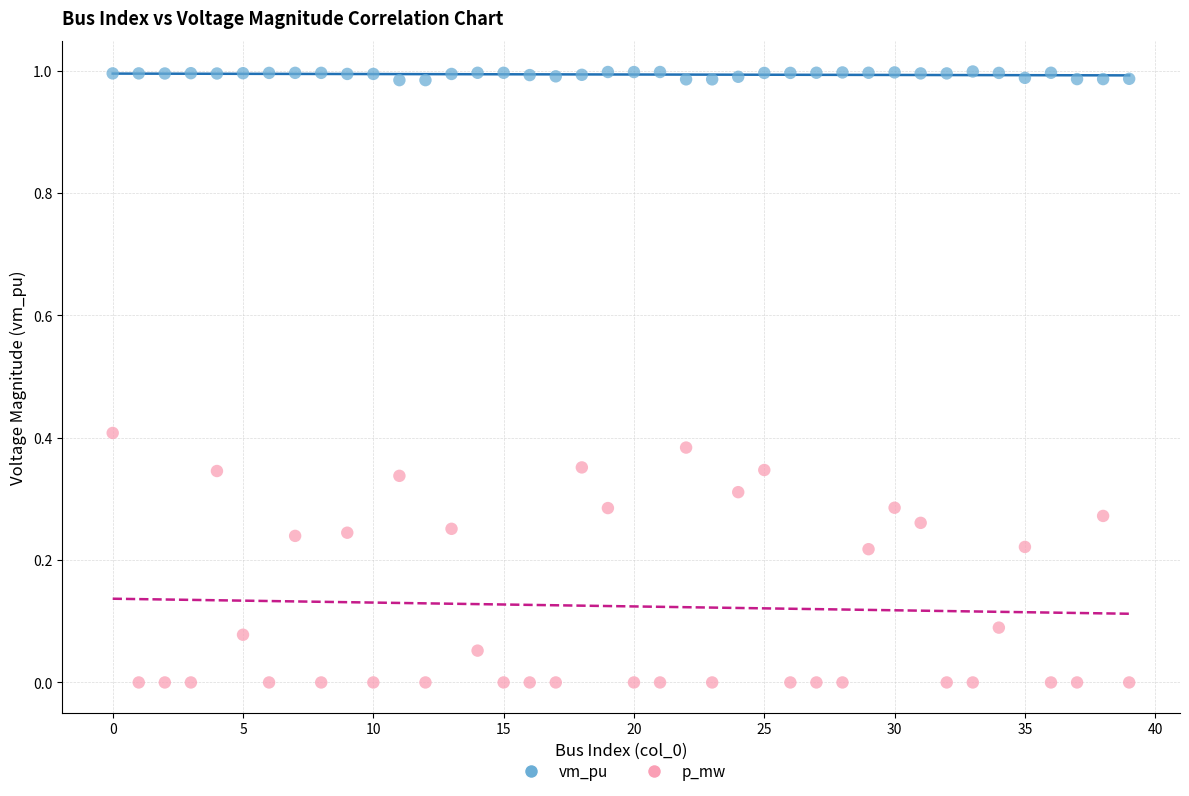

Which series contains the lowest Y value?

p_mw